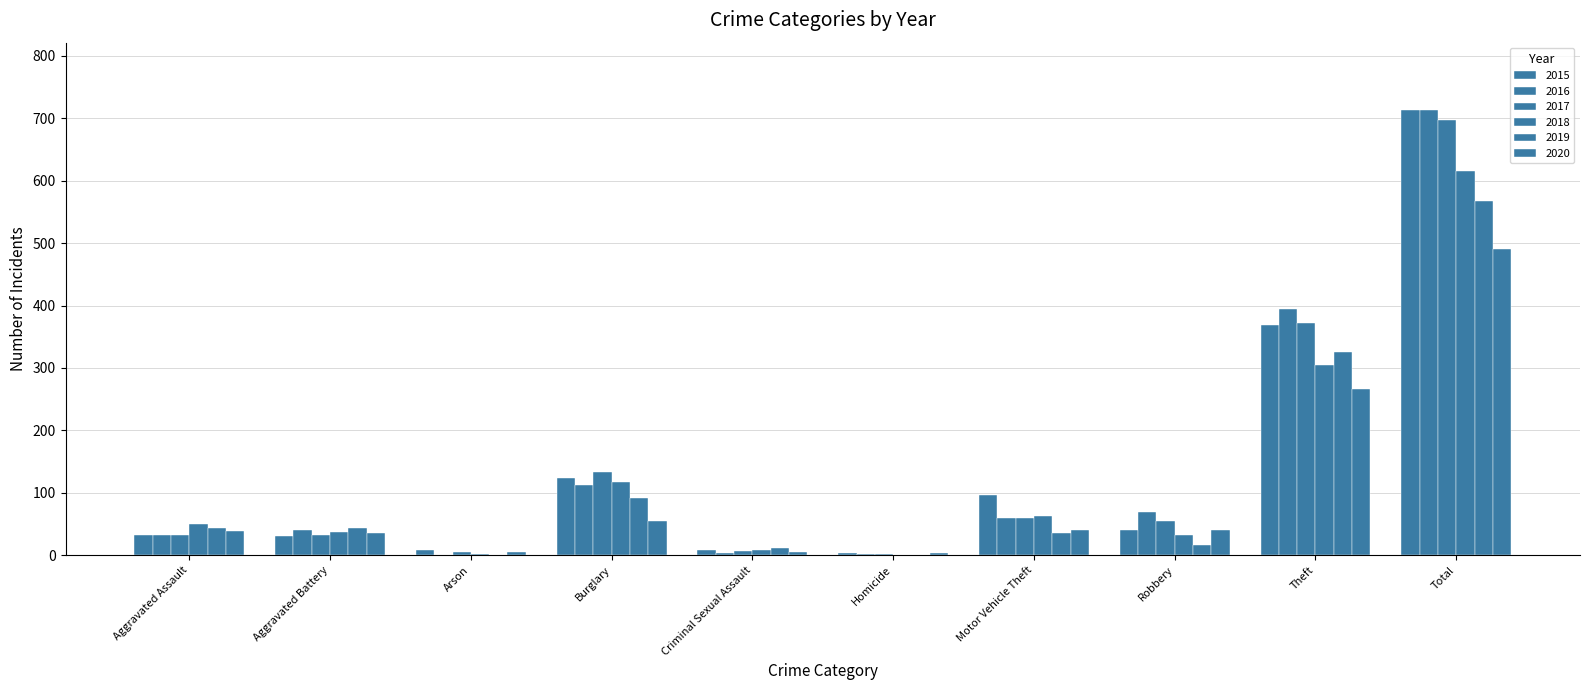

What position from the right is Burglary?

7